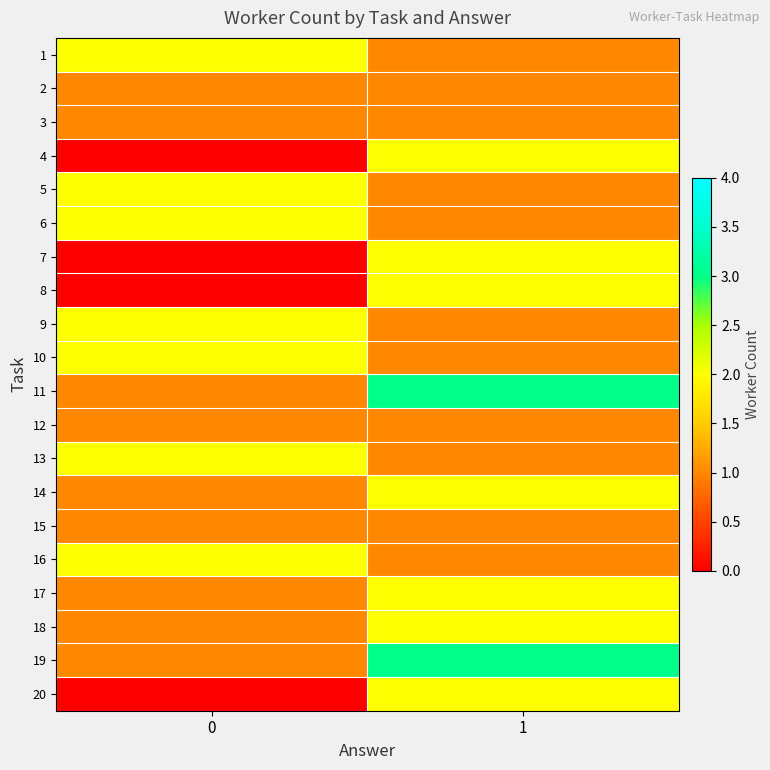

Reading left to right, extract all data points from this chart.

1: 0=2	1=1
2: 0=1	1=1
3: 0=1	1=1
4: 0=0	1=2
5: 0=2	1=1
6: 0=2	1=1
7: 0=0	1=2
8: 0=0	1=2
9: 0=2	1=1
10: 0=2	1=1
11: 0=1	1=3
12: 0=1	1=1
13: 0=2	1=1
14: 0=1	1=2
15: 0=1	1=1
16: 0=2	1=1
17: 0=1	1=2
18: 0=1	1=2
19: 0=1	1=3
20: 0=0	1=2